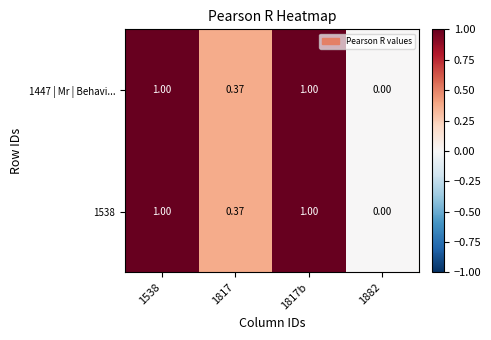

Is the value of 1538 at 1538 greater than the value of 1447 | Mr | Behavi... at 1817?

Yes